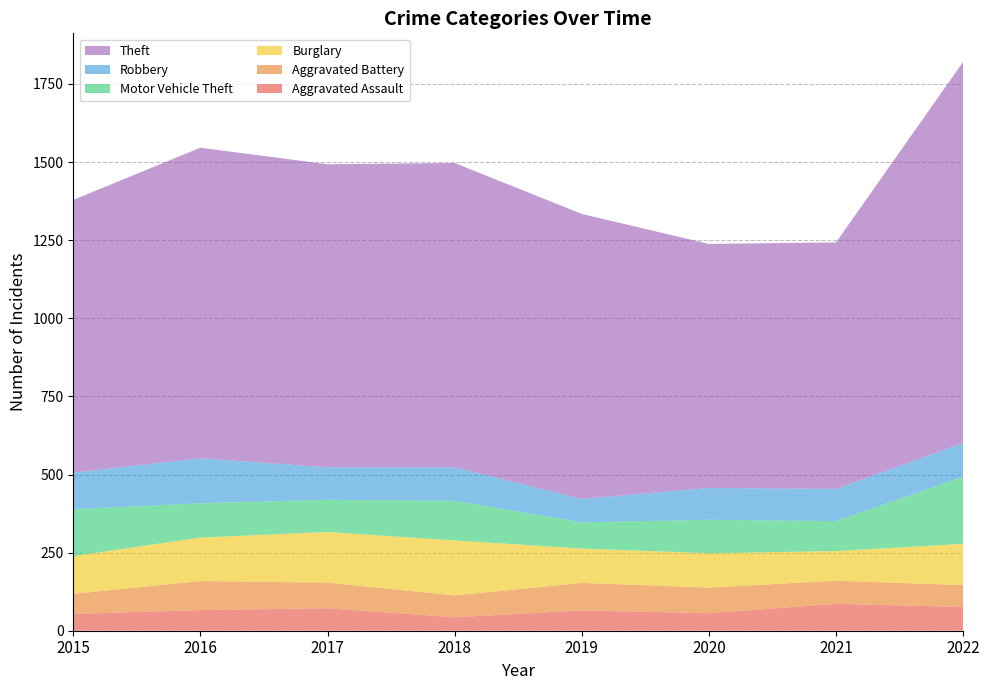

Reading left to right, transcribe all the data shown in this chart.

Aggravated Assault: 54	66	72	43	65	56	86	76
Aggravated Battery: 64	93	82	70	88	82	74	70
Burglary: 121	139	162	176	110	110	95	132
Motor Vehicle Theft: 150	110	103	127	84	107	96	215
Robbery: 117	144	104	107	75	102	103	108
Theft: 873	994	970	974	912	781	789	1220